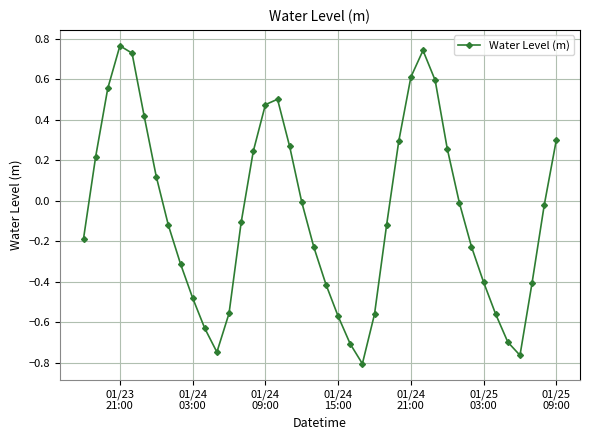

How many values are below 0?

24